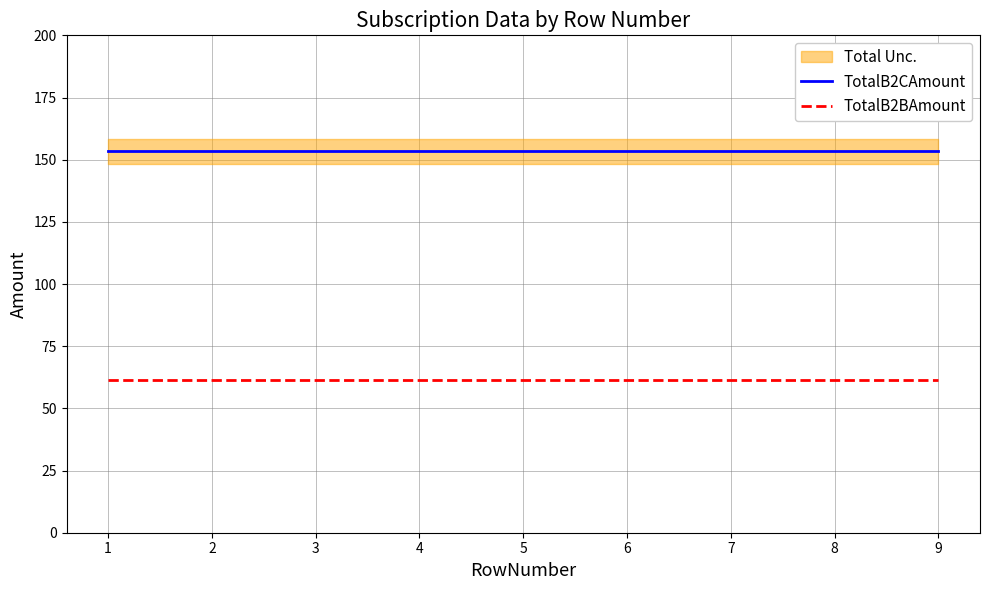

What is the difference between the highest and lowest values at 1?

92.0